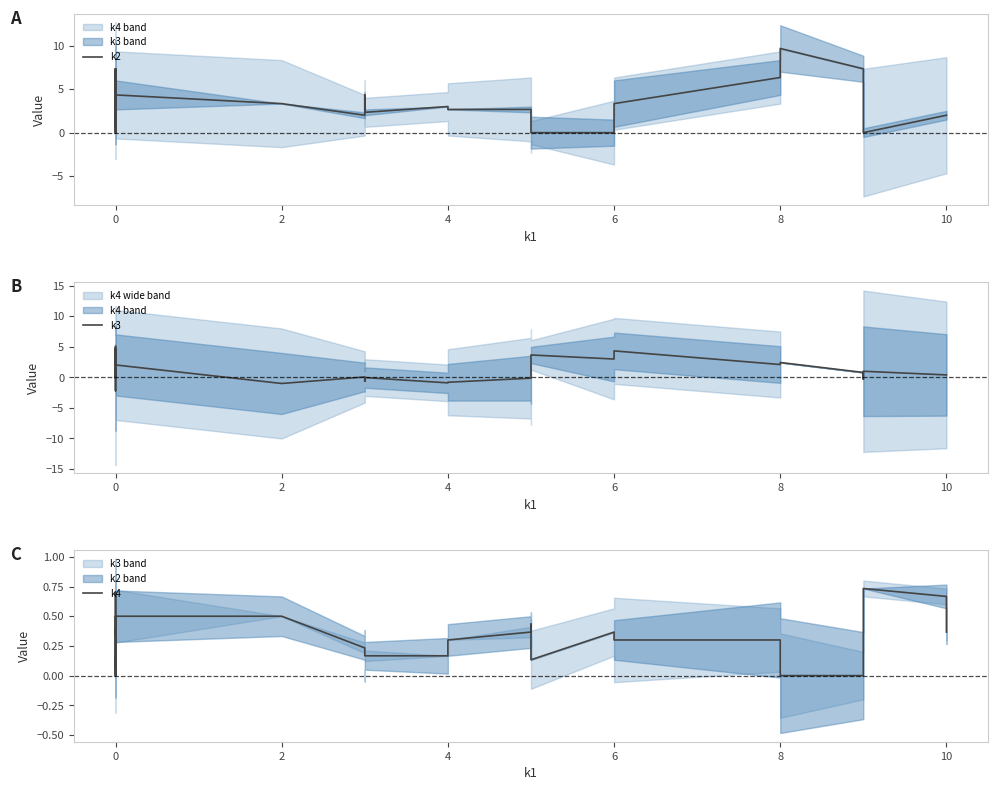

What are all the series names shown in the legend?

k2, k3, k4